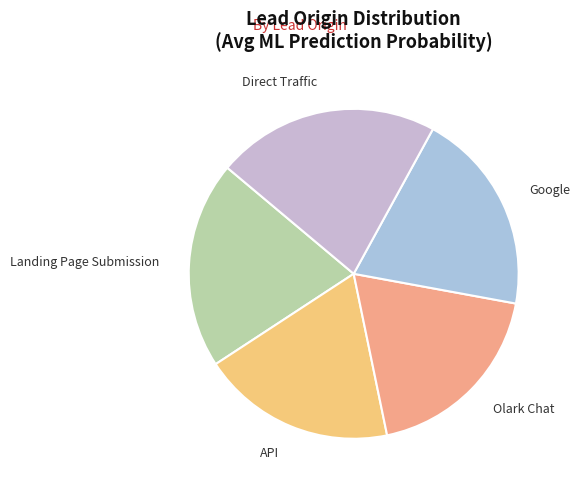

Is there any slice that represents more than half of the pie?

No